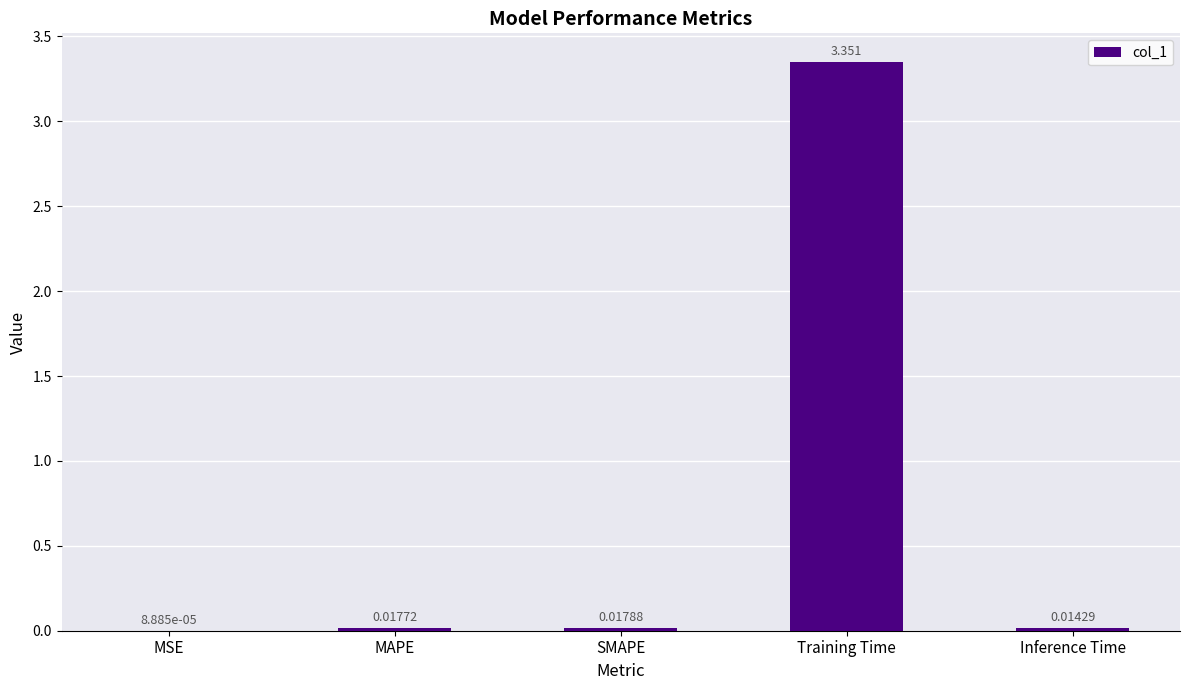

What is the average value?

0.7